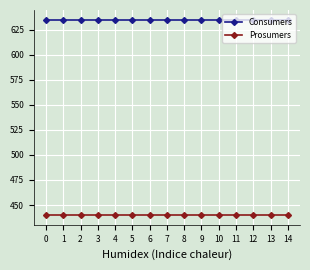

At how many categories does at least one series exceed 534?

15